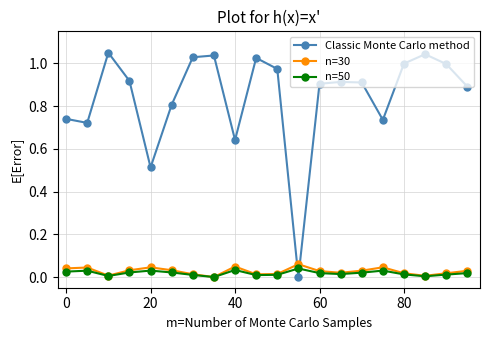

Which series ends up on top after the final intersection of n=30 and Classic Monte Carlo method?

Classic Monte Carlo method